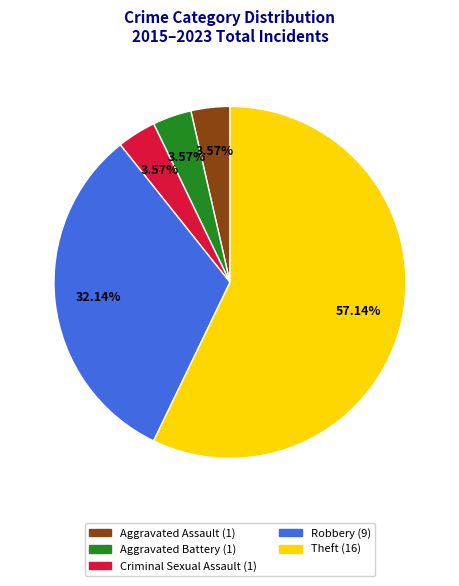

Combined, do Aggravated Assault and Robbery account for over 50%?

No